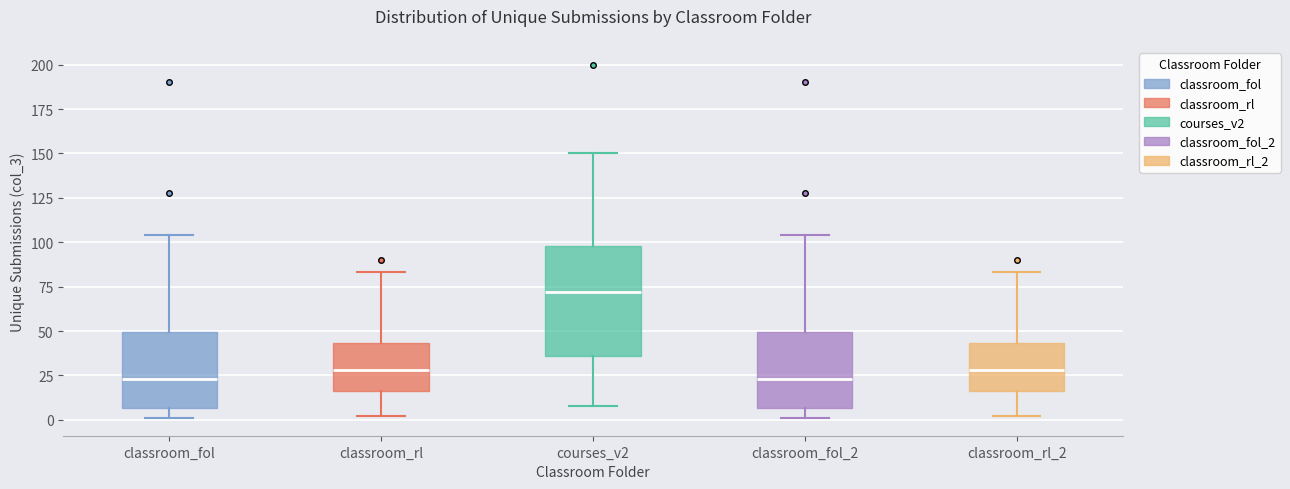

Reading left to right, transcribe this box plot: for each box, give where its median line is, the range the box spans, and where its two whiskers end, as read against the y-axis. The values are not printed on the chart, so give them approximately, as read against the axis.

classroom_fol: median 25, box 5 to 50, whiskers 0 to 105
classroom_rl: median 30, box 15 to 45, whiskers 0 to 85
courses_v2: median 70, box 35 to 100, whiskers 10 to 150
classroom_fol_2: median 25, box 5 to 50, whiskers 0 to 105
classroom_rl_2: median 30, box 15 to 45, whiskers 0 to 85